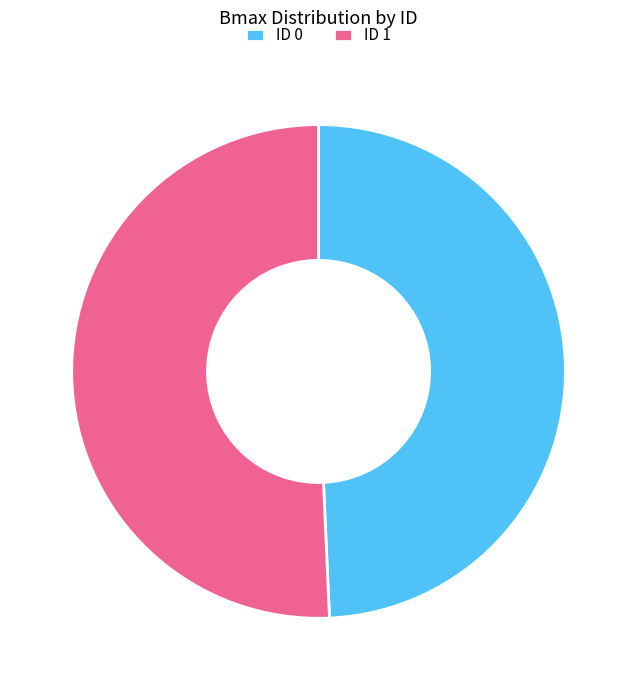

Which slice is the largest?

ID 1